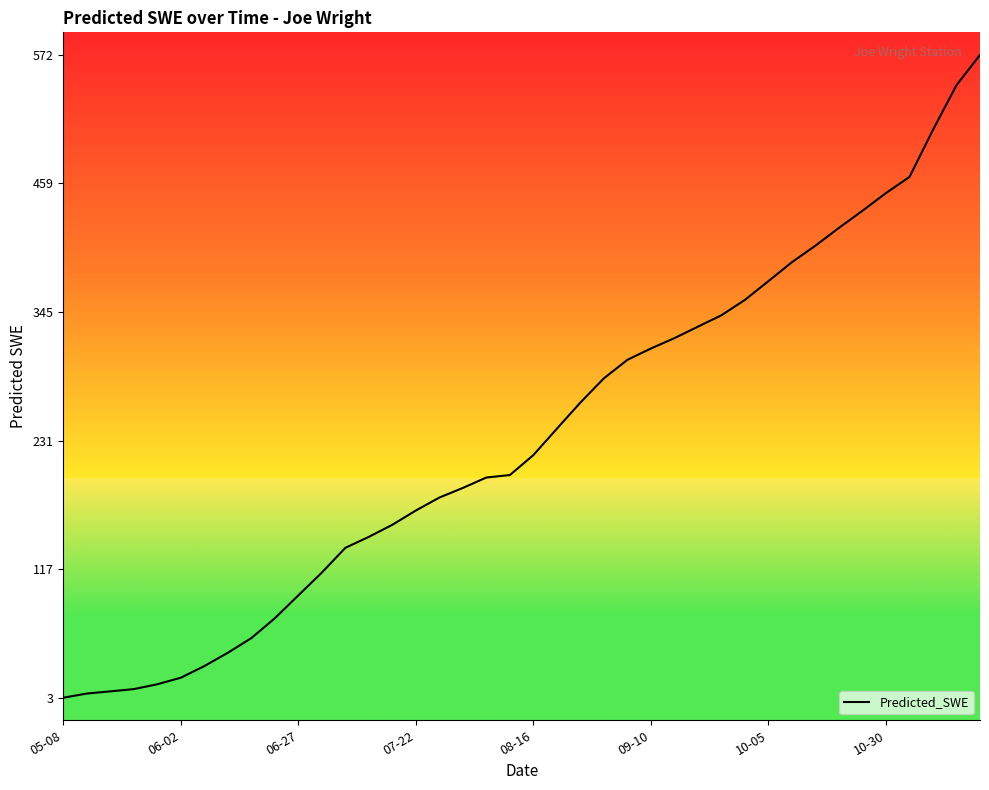

What is the maximum value shown in the chart?

572.5